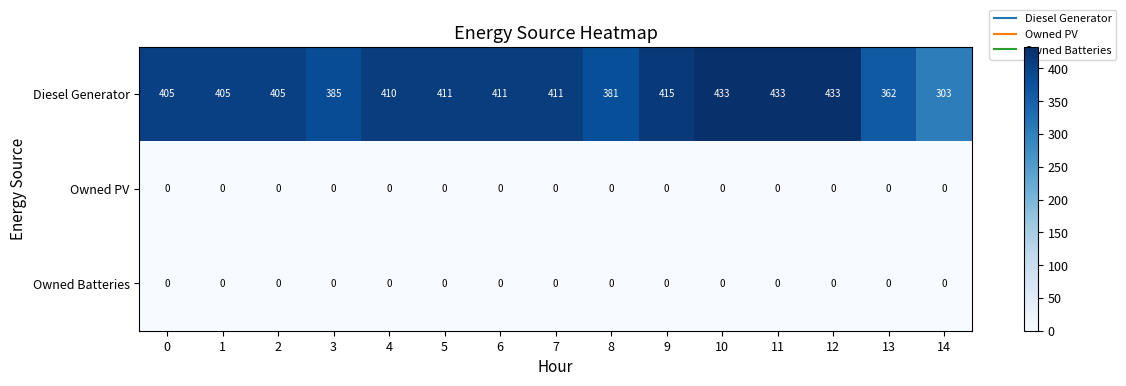

What is the average value of the Diesel Generator series?

400